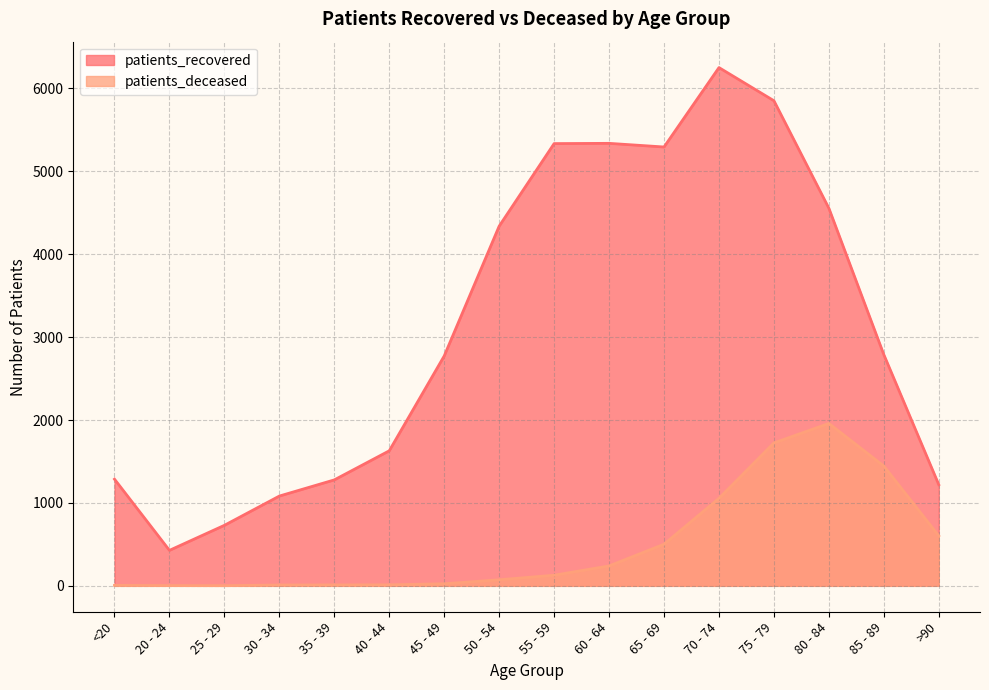

What is the approximate value of patients_recovered at 50 - 54, to the nearest 10?

4340